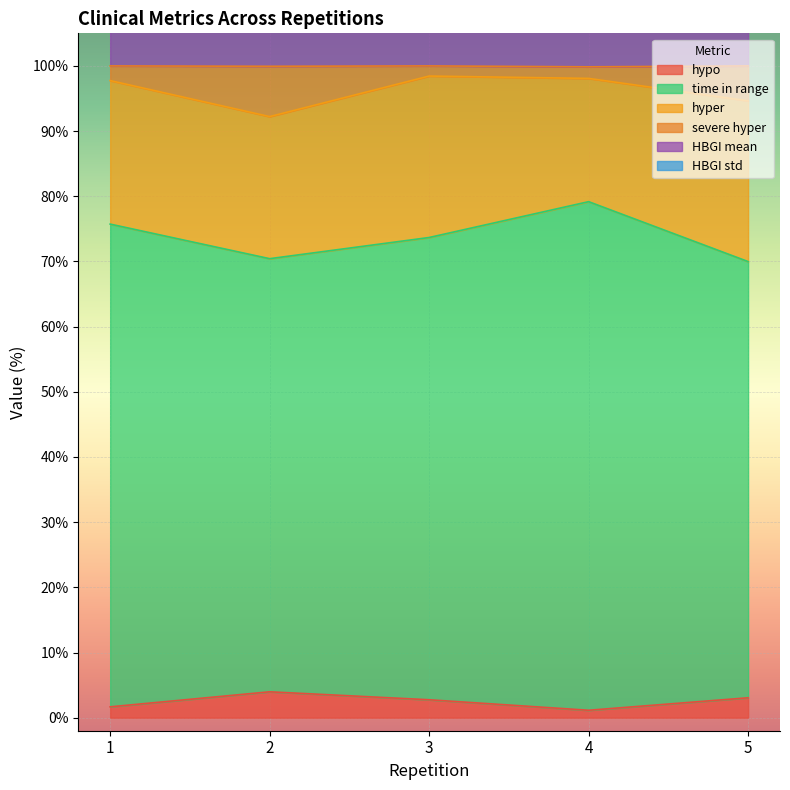

True or false: HBGI mean has more than 2 interior local peaks.

False